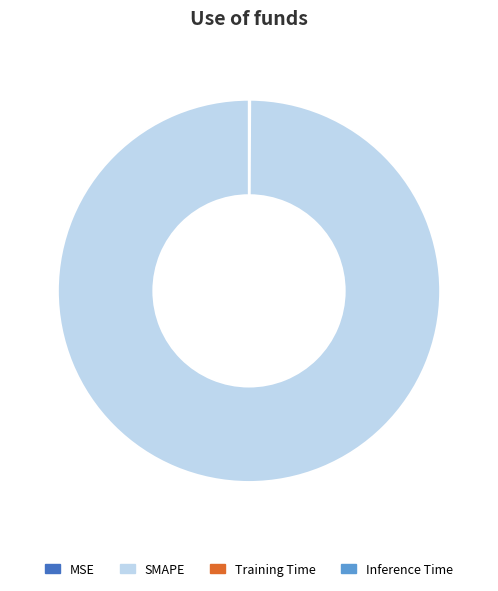

The SMAPE slice represents 92% of the pie. True or false?

False